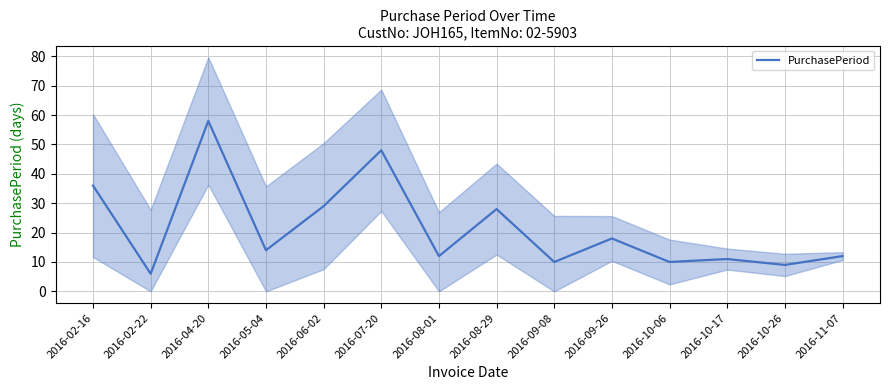

Reading left to right, what are all the values shown in this chart?

36	6	58	14	29	48	12	28	10	18	10	11	9	12